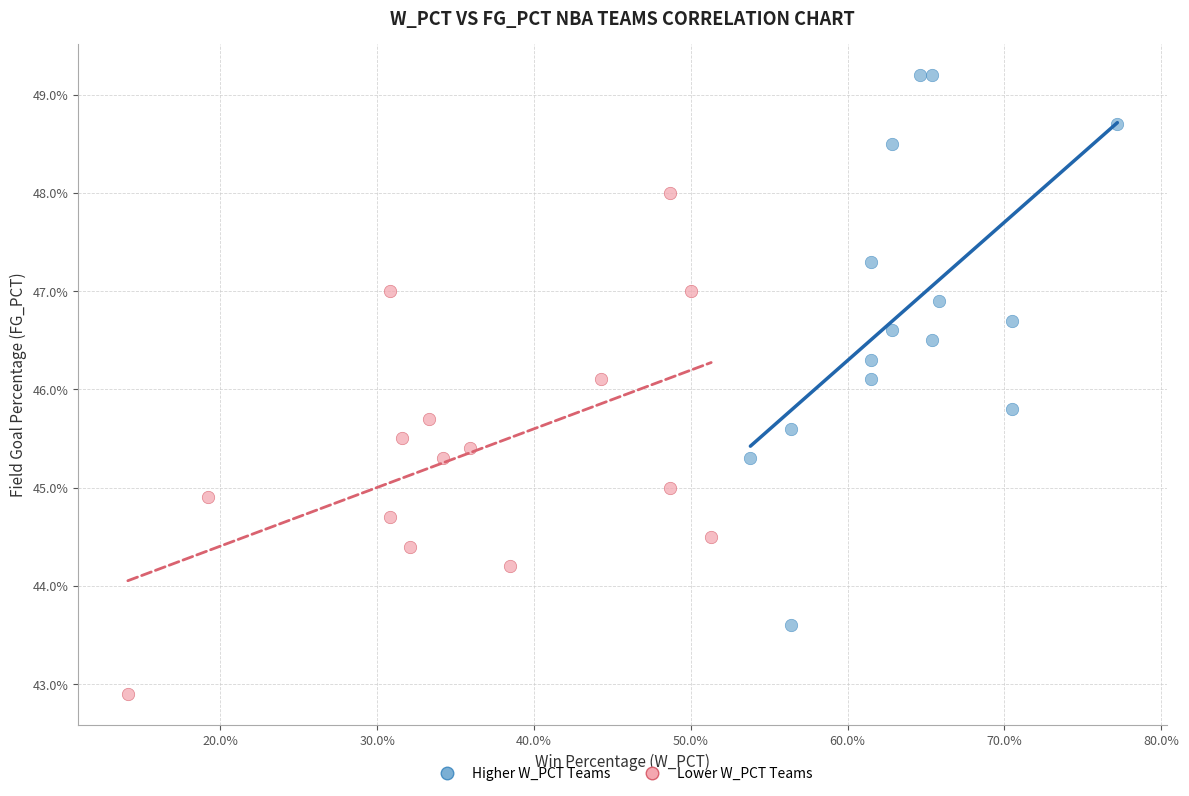

Which series reaches the minimum Y coordinate?

Lower W_PCT Teams